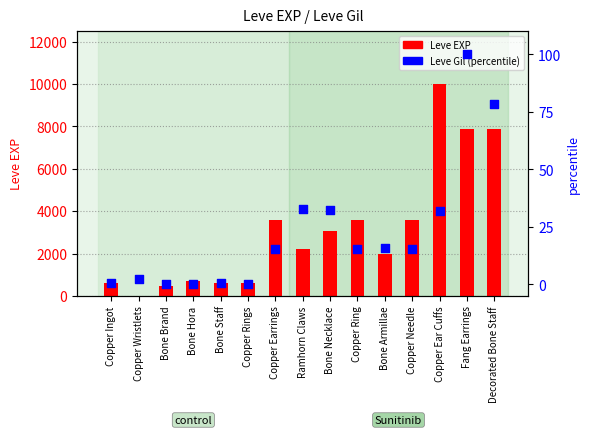

Which series has the largest total across all categories?

Leve EXP